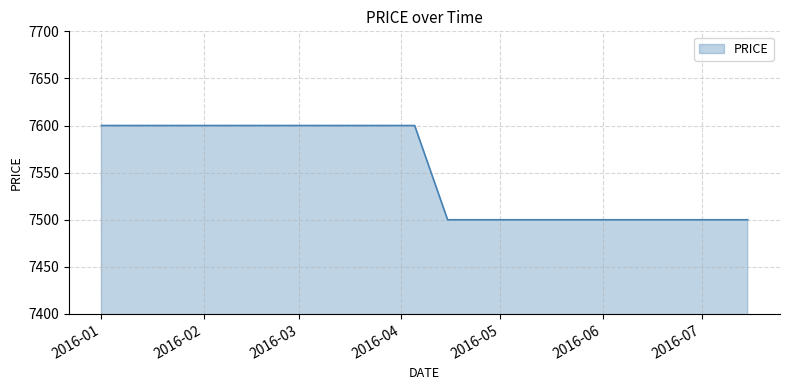

What is the smallest value displayed?

7500